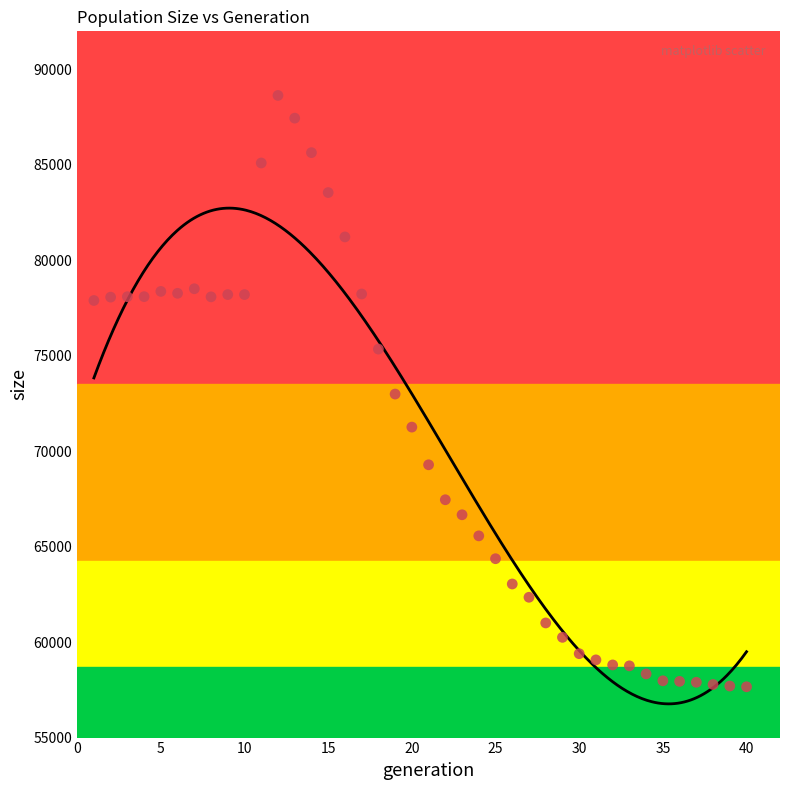

What is the range of Y values (max minus min)?

30979